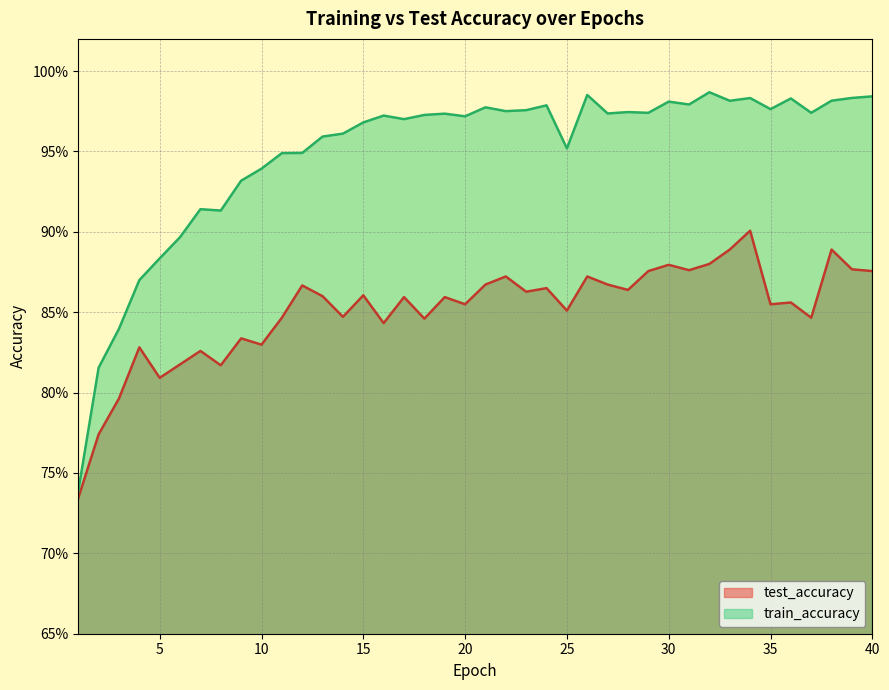

What is the difference between the maximum and minimum values in the train_accuracy series?

0.2